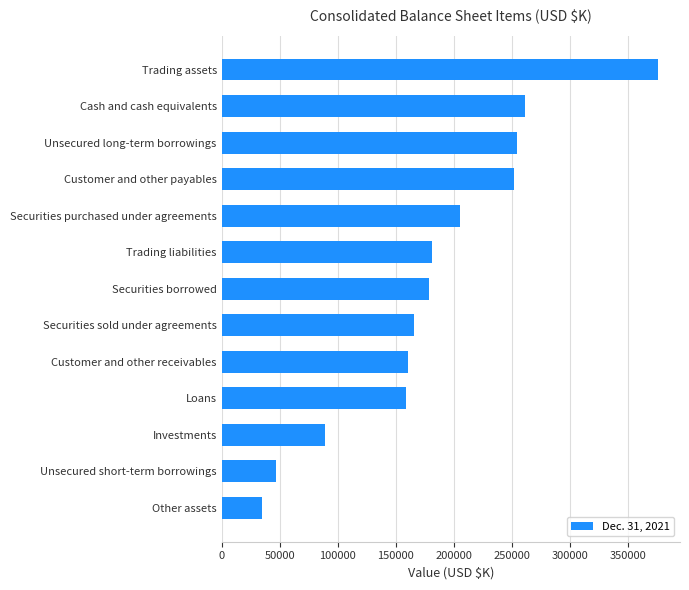

What is the difference between the values at Loans and Trading assets?

217354